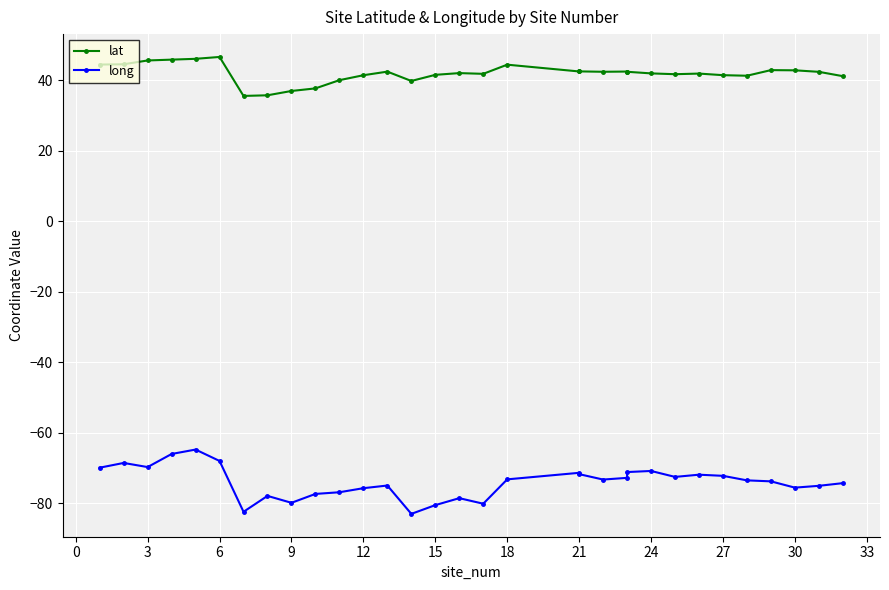

What is the value of the lat point at the 14th from the left?

39.9